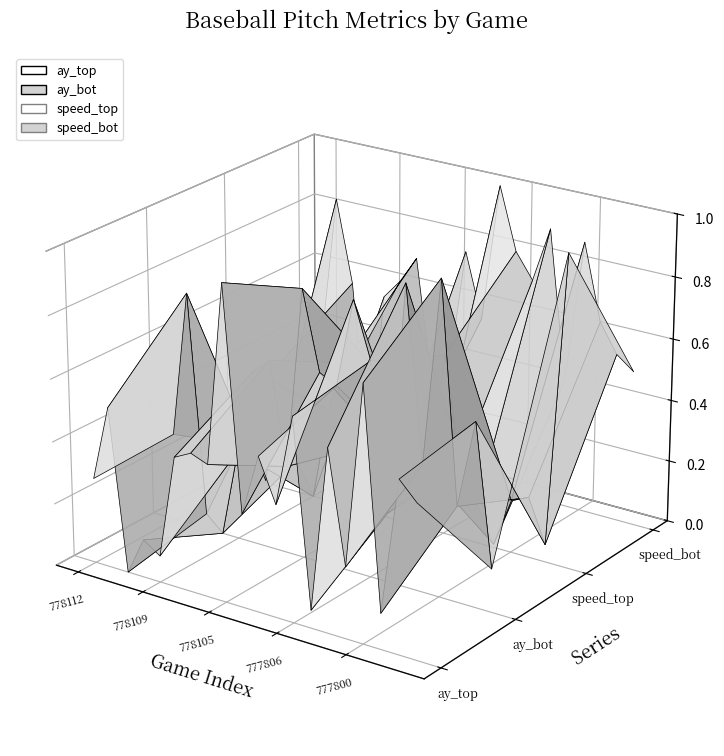

What is the difference between the maximum and minimum values in the ay_top series?

0.1